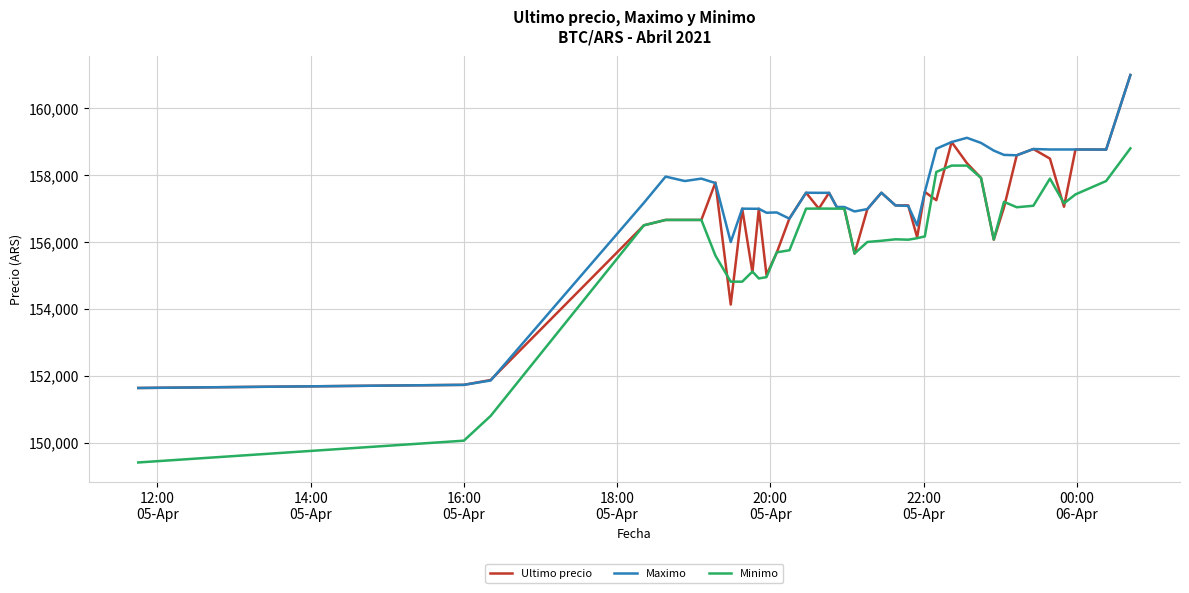

Which series has the largest total across all categories?

Maximo